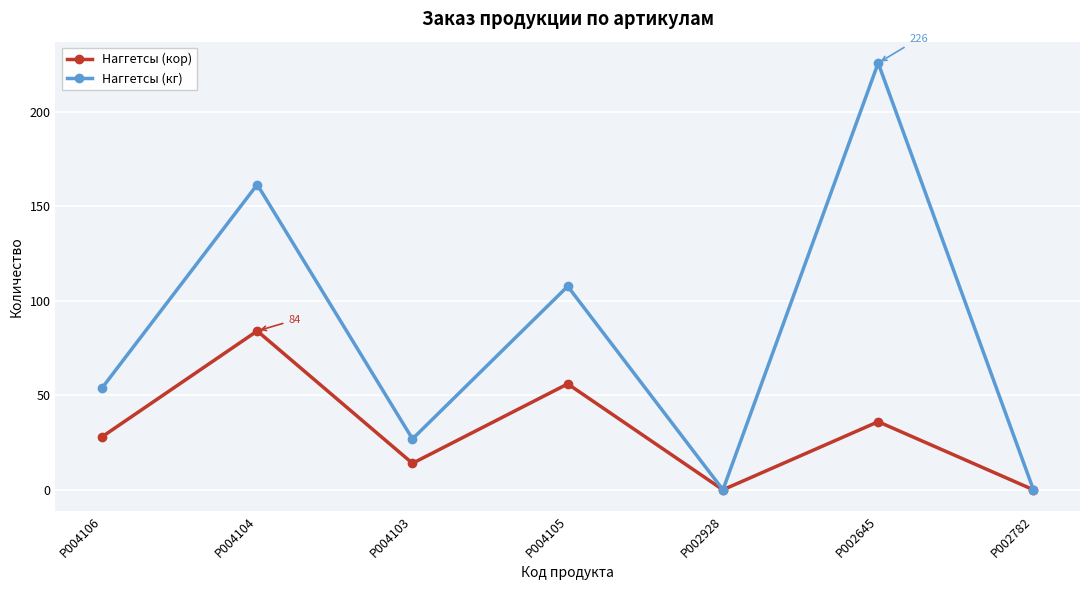

Which series has the largest total across all categories?

Наггетсы (кг)